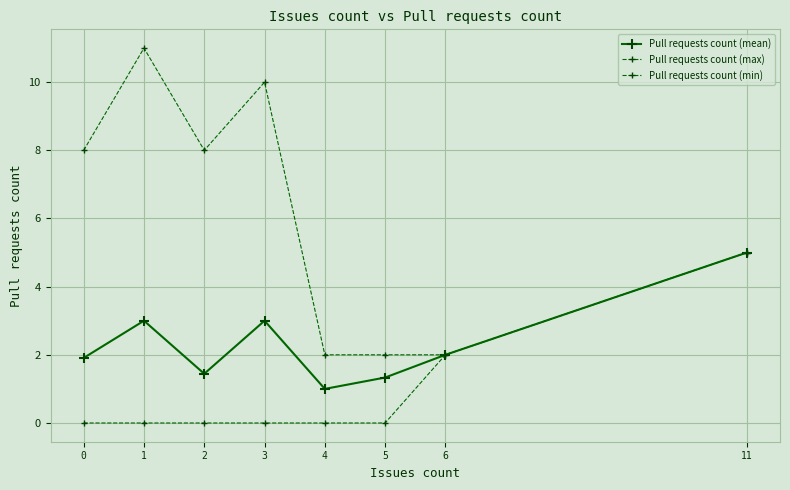

How many lines are shown in the chart?

3